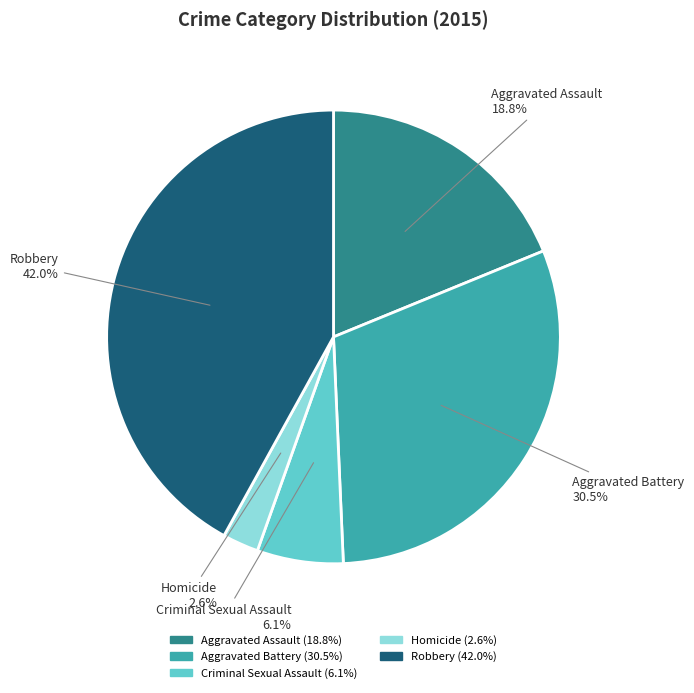

Is there a majority slice in this chart?

No